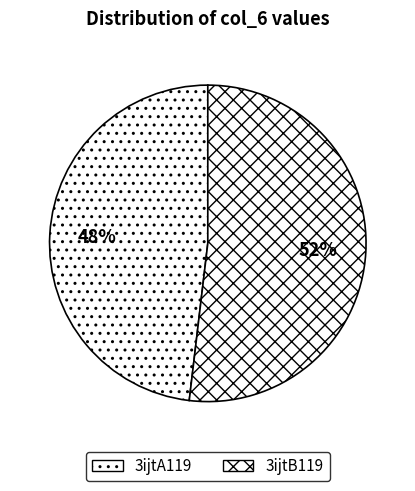

What is the smallest slice in the pie chart?

3ijtA119